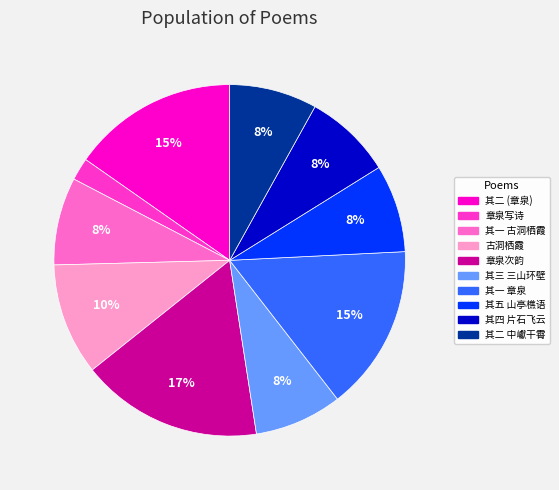

How many slices are in this pie chart?

10